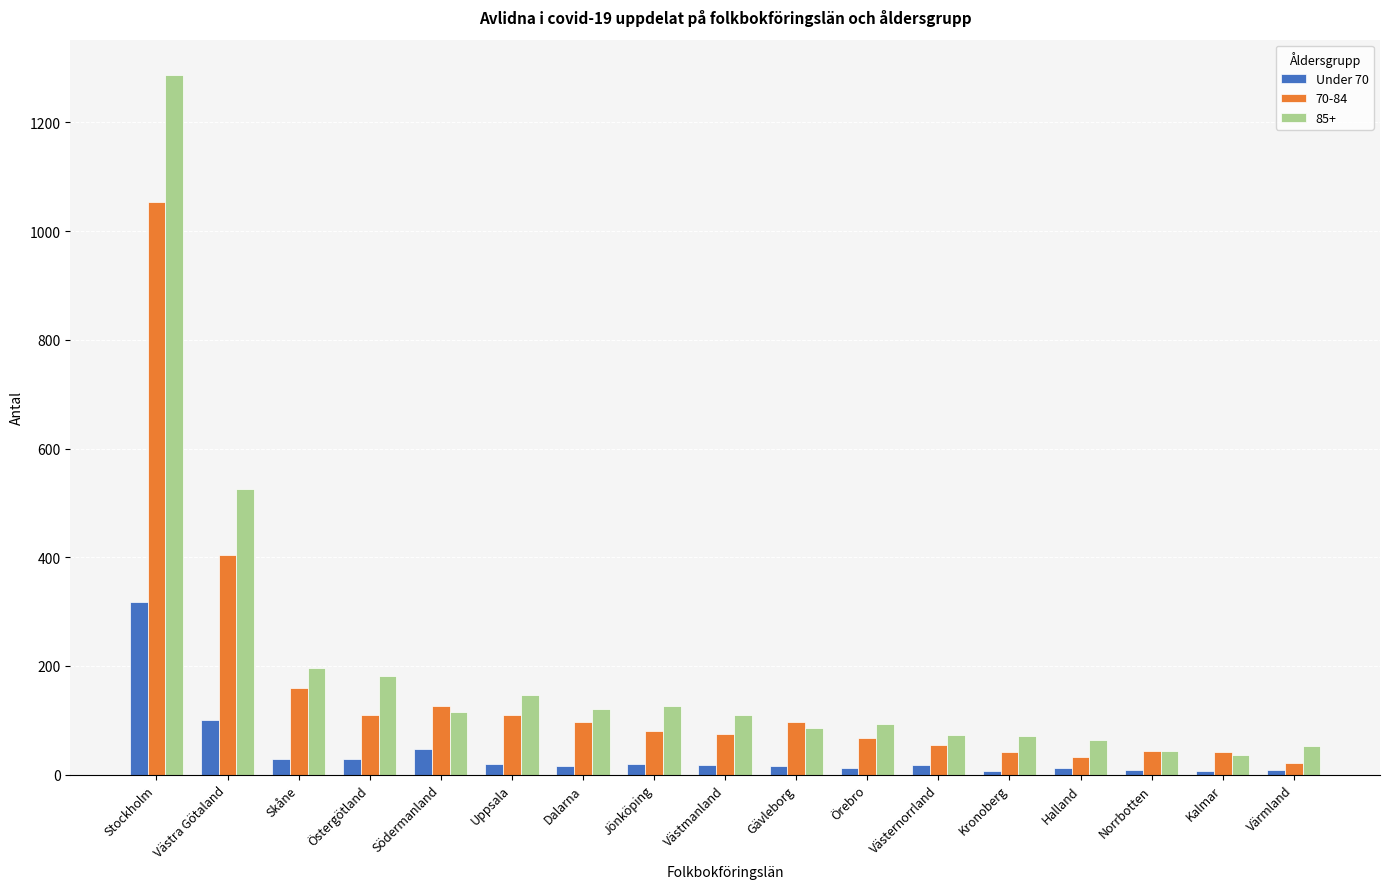

What is the spread (max minus min) of values at Skåne?

168